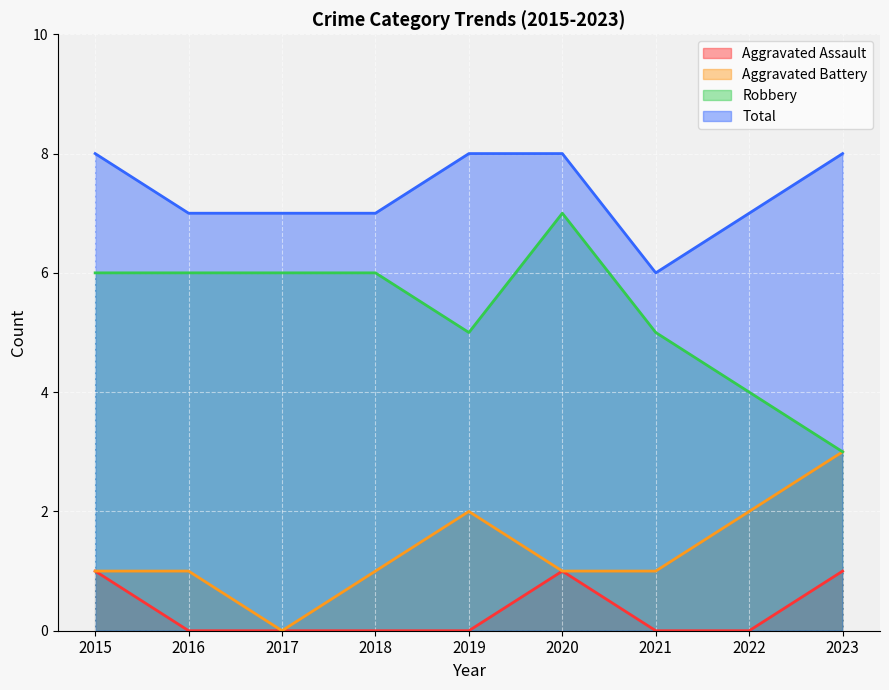

True or false: Total and Aggravated Battery cross at least once.

False